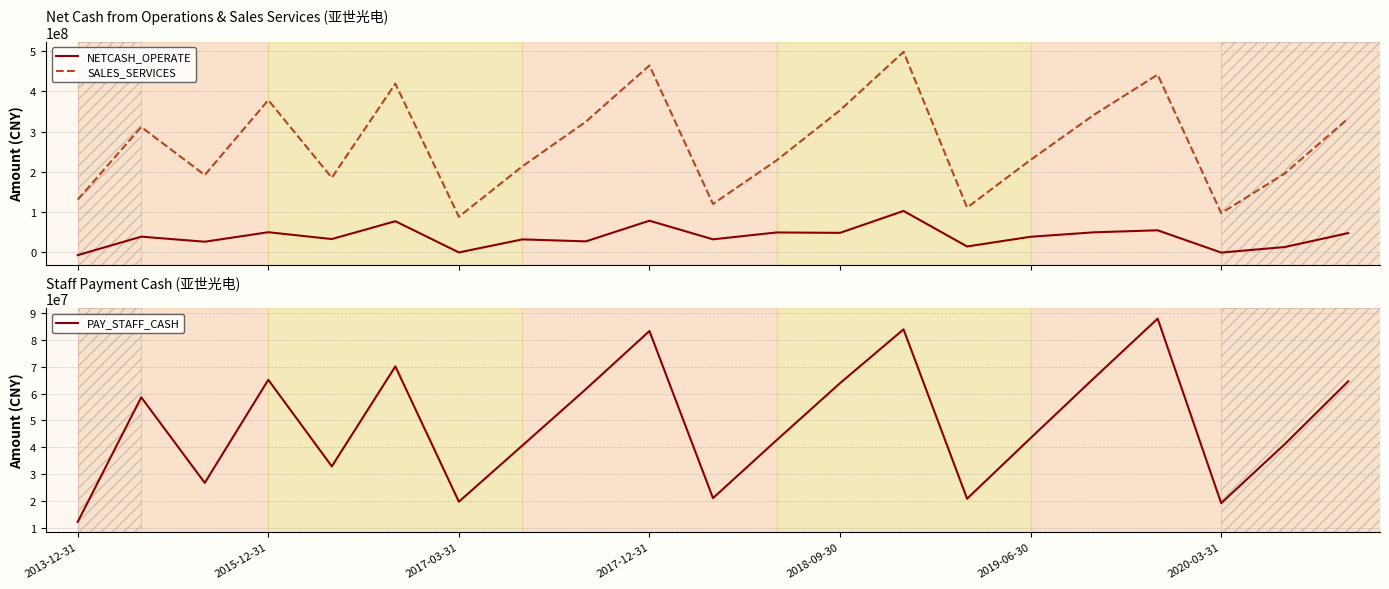

True or false: NETCASH_OPERATE has more than 0 points higher than both neighbors.

True